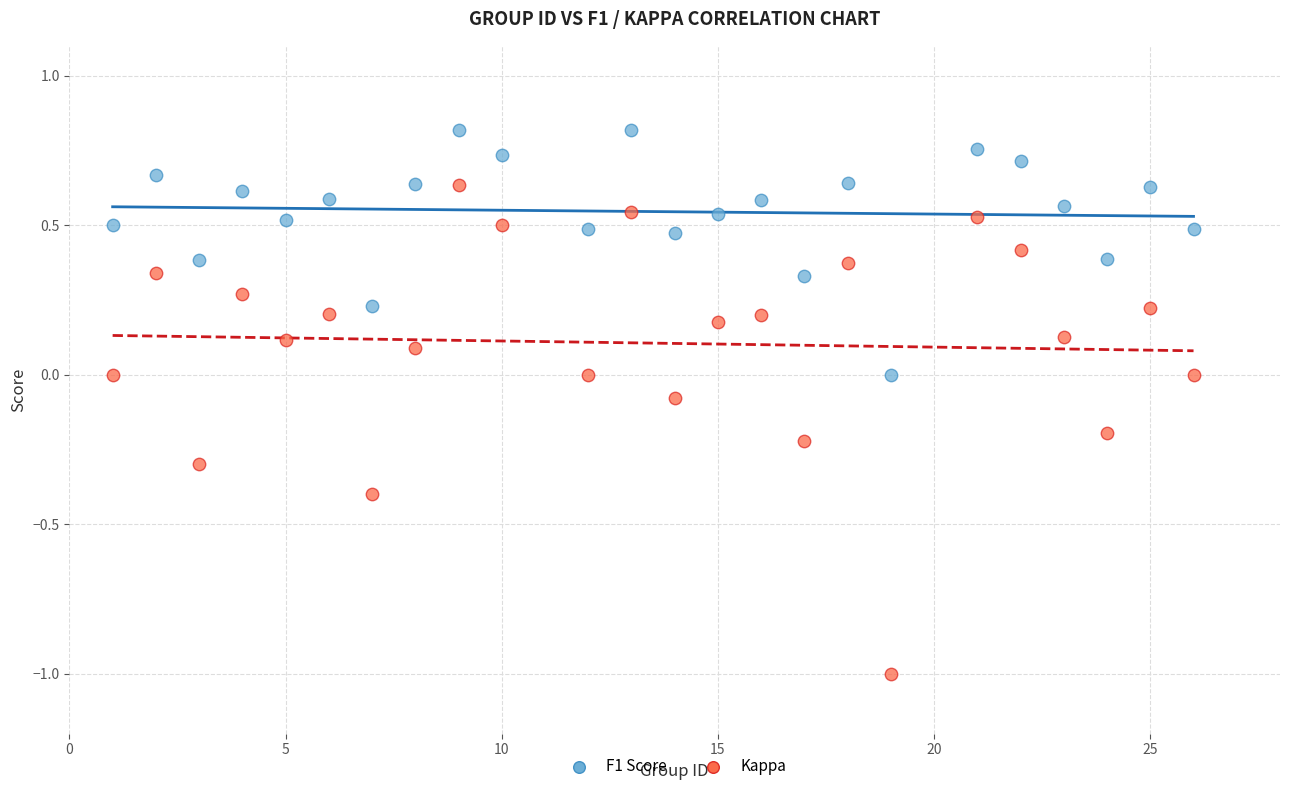

What is the X range (max minus min) for the scatter plot?

25.0